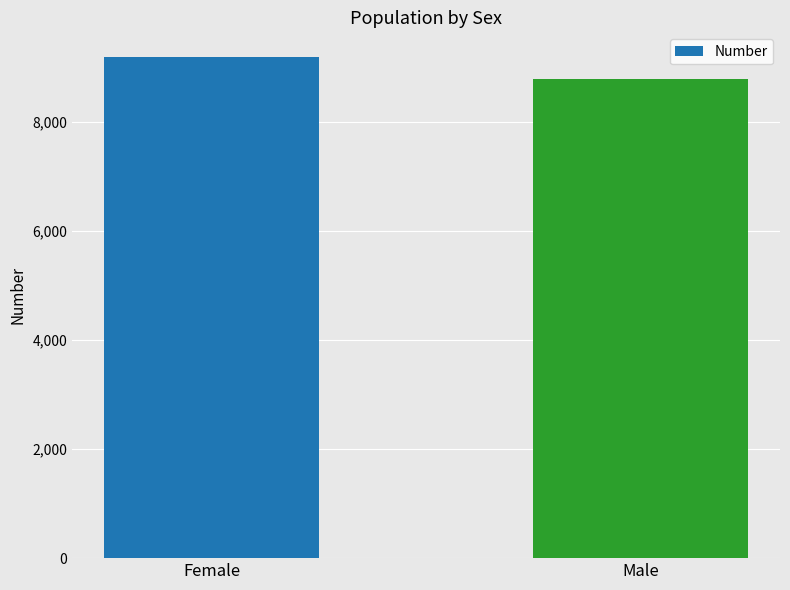

What is the approximate value at Male, to the nearest 50?

8800